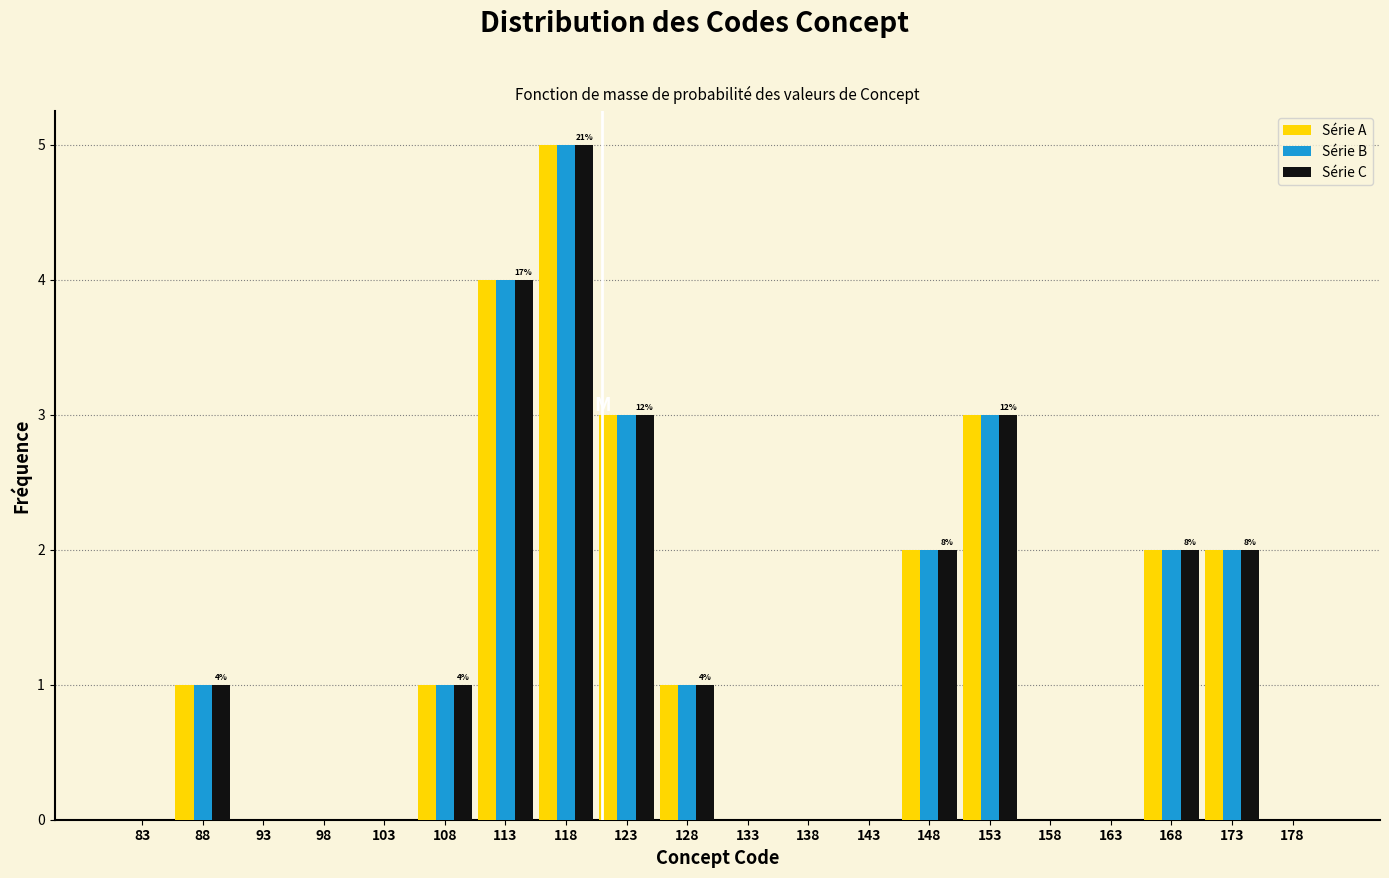

In the Série B series, which range on the x-axis has the tallest bar?

116 to 121